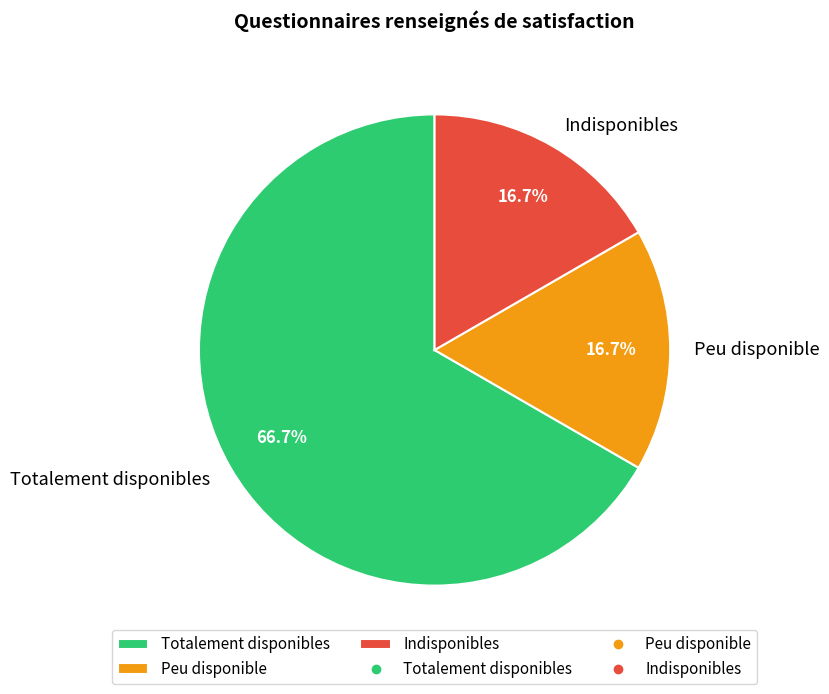

What is the largest slice in the pie chart?

Totalement disponibles